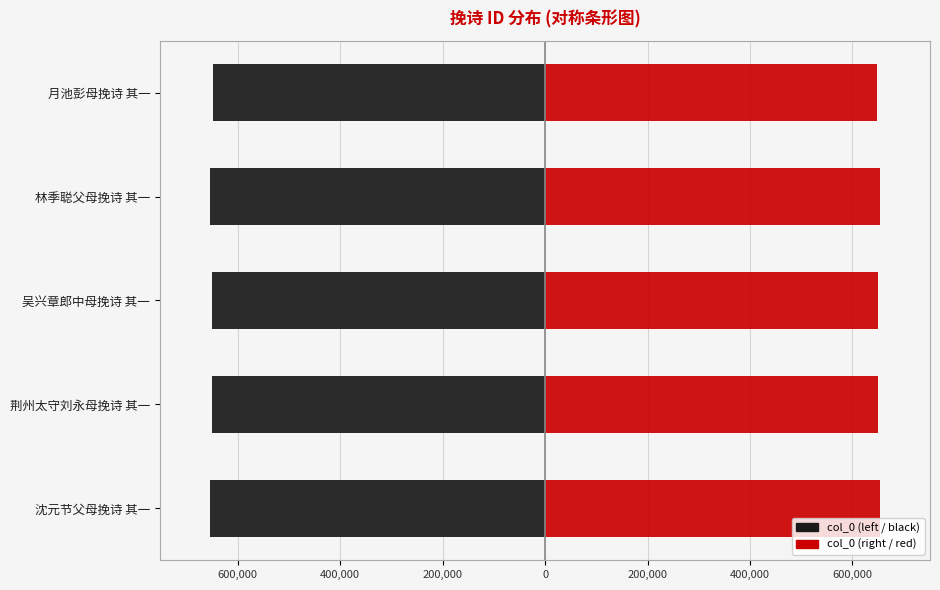

Read the col_0 (left) value at 荆州太守刘永母挽诗 其一.

-649914